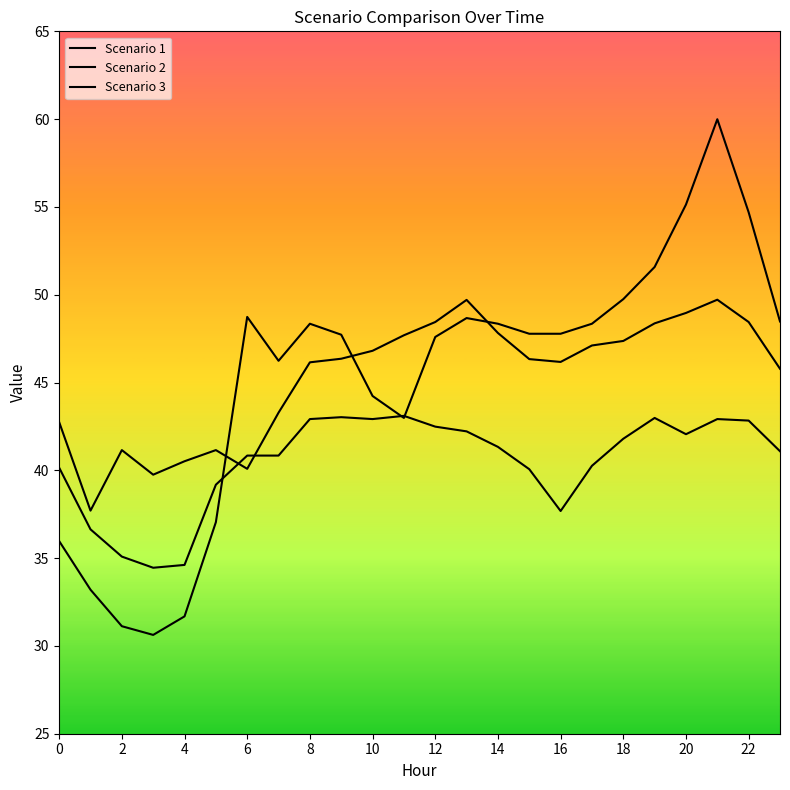

How many lines are shown in the chart?

3